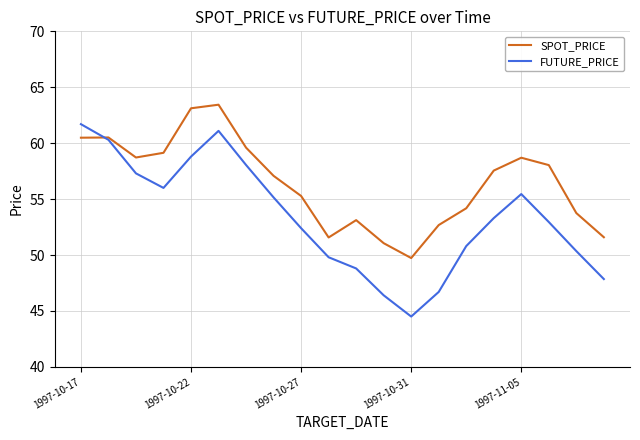

True or false: FUTURE_PRICE and SPOT_PRICE cross at least once.

True